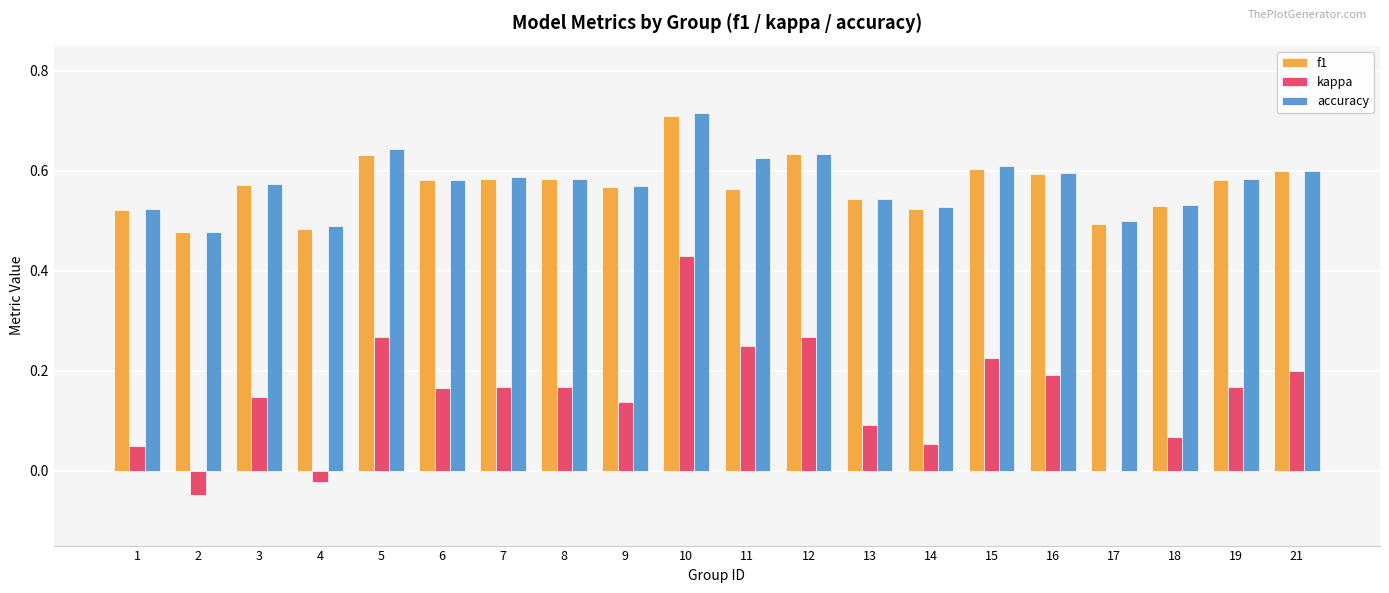

What is the total value across all series at 7?

1.3